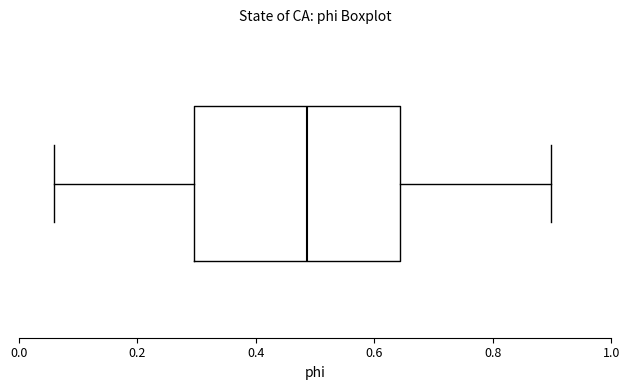

Transcribe this box plot: give where the median line is, the range the box spans, and where the two whiskers end, as read against the x-axis. The values are not printed on the chart, so give them approximately, as read against the axis.

median 0.48, box 0.30 to 0.64, whiskers 0.06 to 0.90